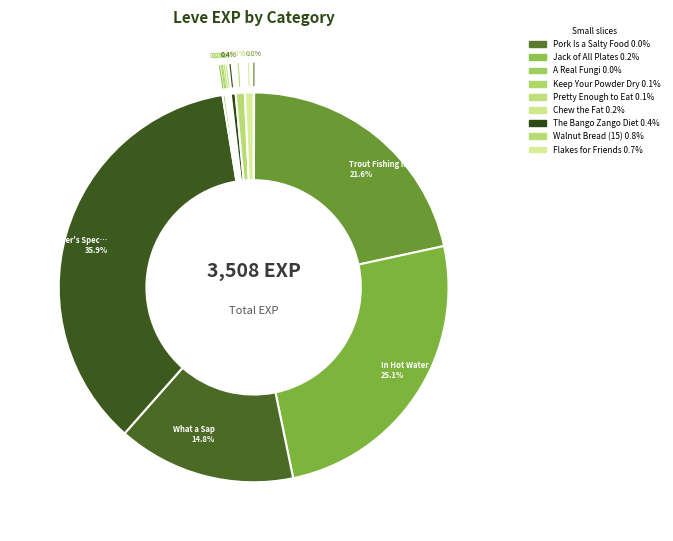

What is the largest slice in the pie chart?

Meat-lover's Special